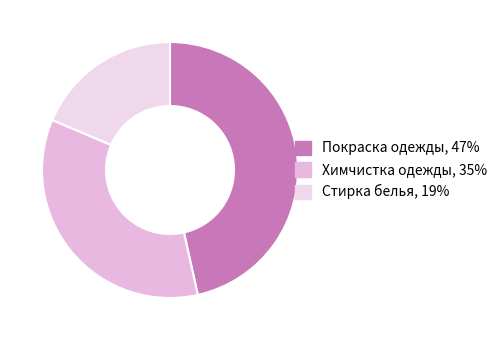

How many slices are in this pie chart?

3